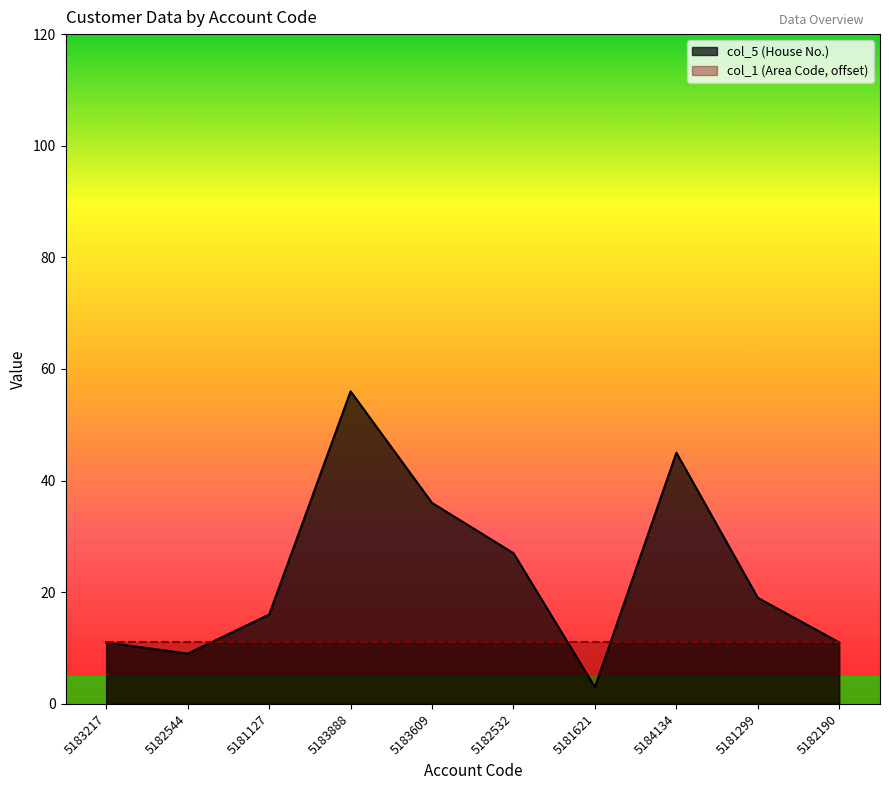

Approximately how many times larger is the value at 5182544 compared to 5182190?

0.8